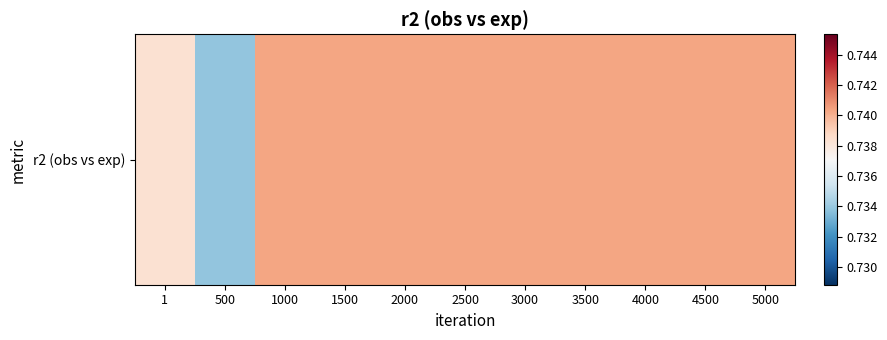

Reading right to left, what are all the values shown in this chart?

5000=0.7	4500=0.7	4000=0.7	3500=0.7	3000=0.7	2500=0.7	2000=0.7	1500=0.7	1000=0.7	500=0.7	1=0.7